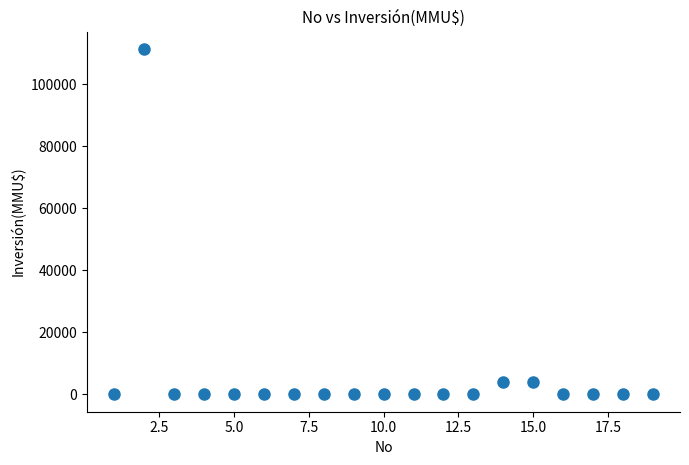

What is the range of X values (max minus min)?

18